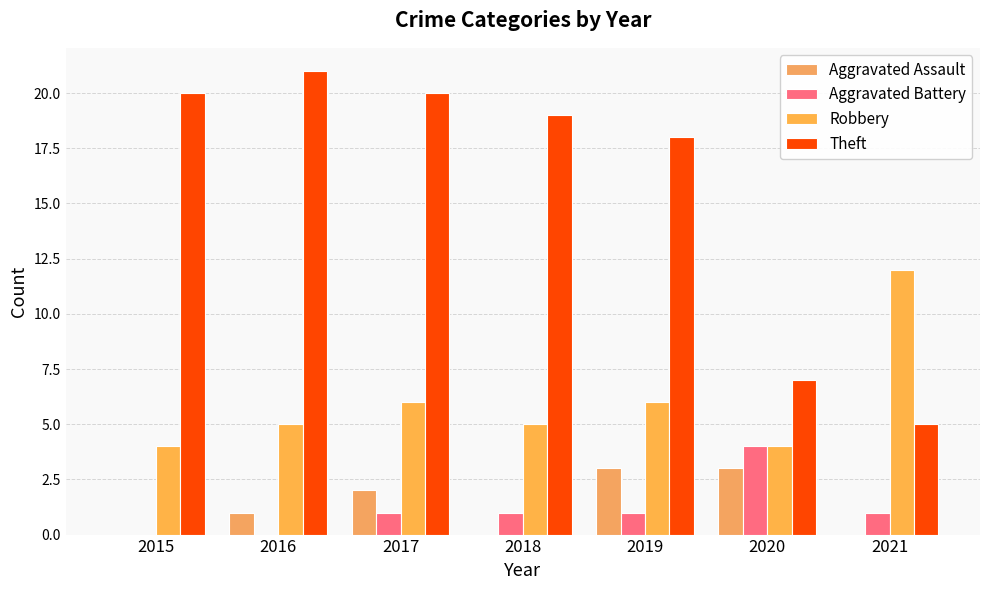

Is the value of Theft at 2018 greater than the value of Robbery at 2020?

Yes